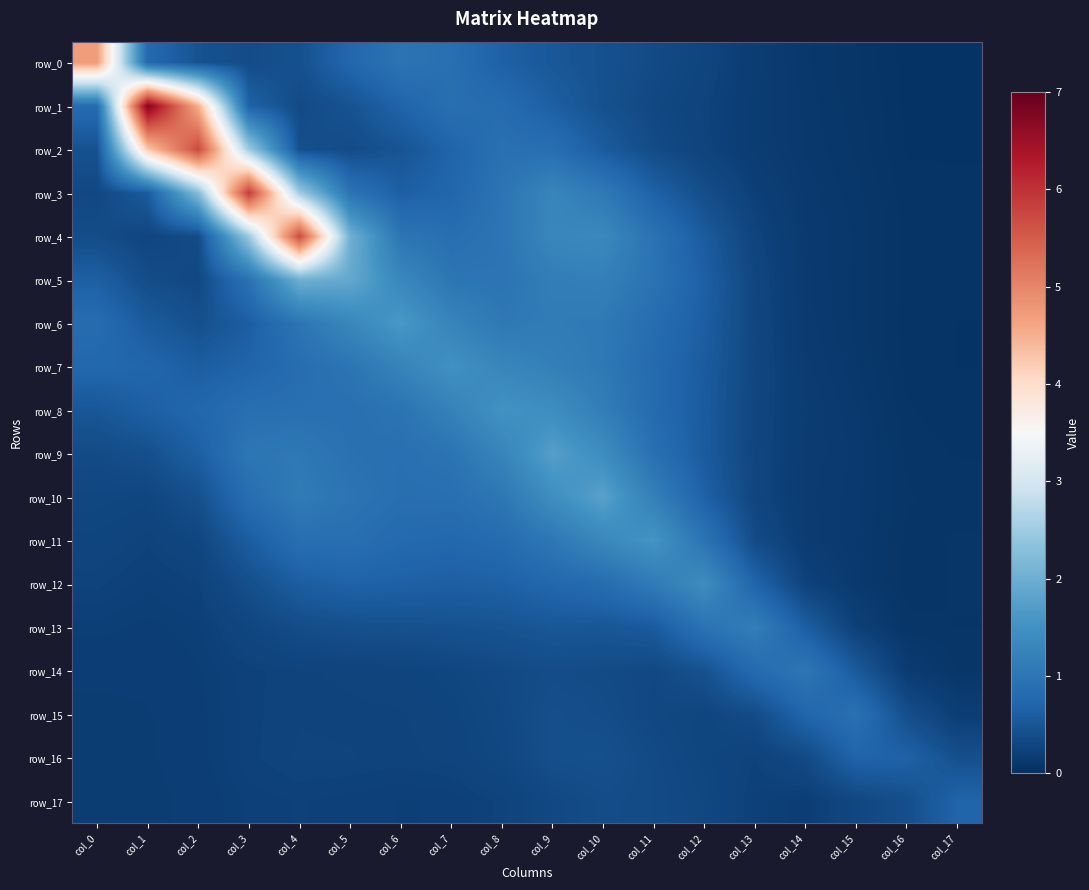

List the series in order of their peak value, highest first.

row_1, row_3, row_2, row_4, row_0, row_5, row_10, row_9, row_6, row_11, row_8, row_7, row_12, row_13, row_14, row_15, row_17, row_16